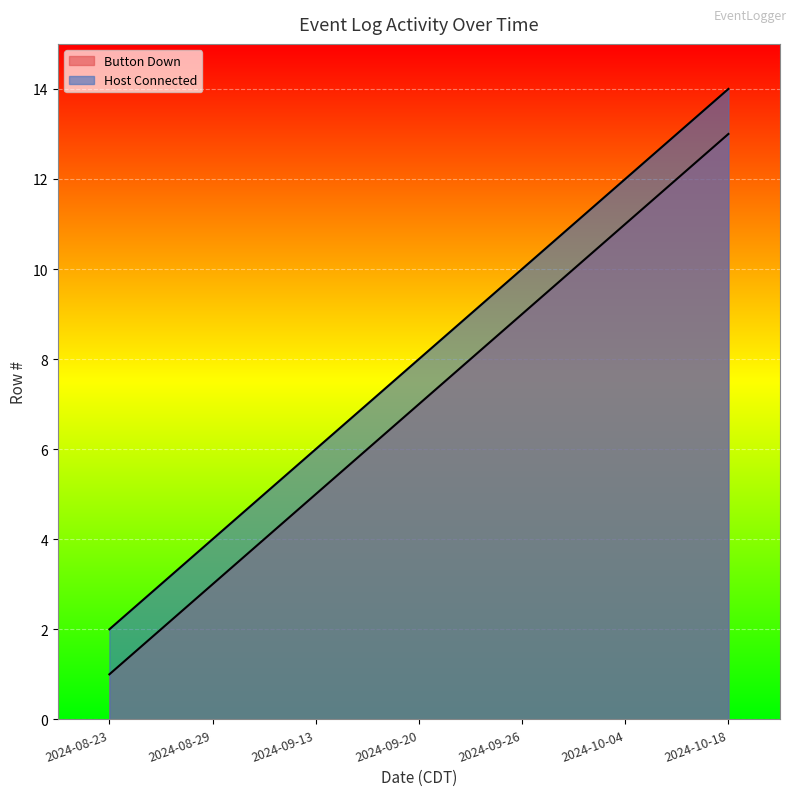

Between 2024-10-04 and 2024-10-18, which series saw the biggest shift?

Button Down